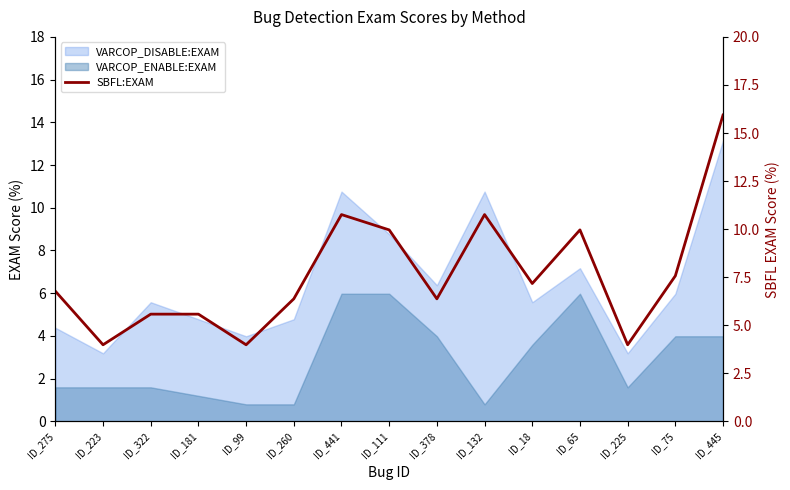

True or false: the data has more than 2 interior local peaks.

True